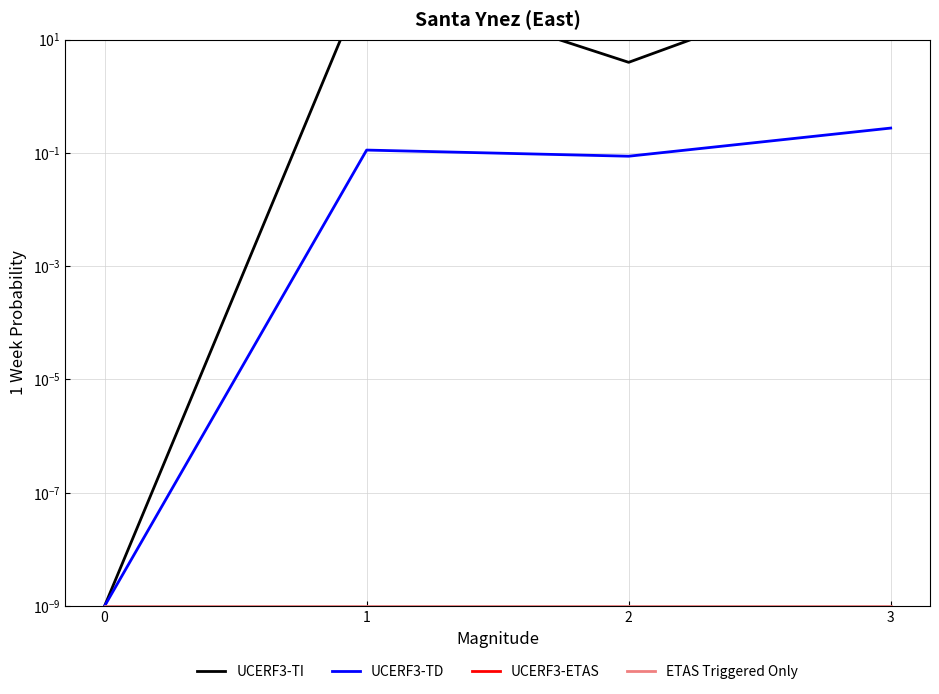

Which series has the largest total across all categories?

UCERF3-TI